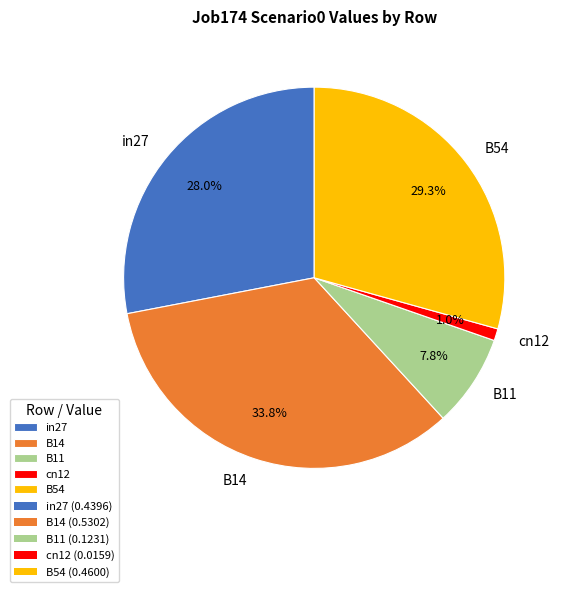

Is there a majority slice in this chart?

No